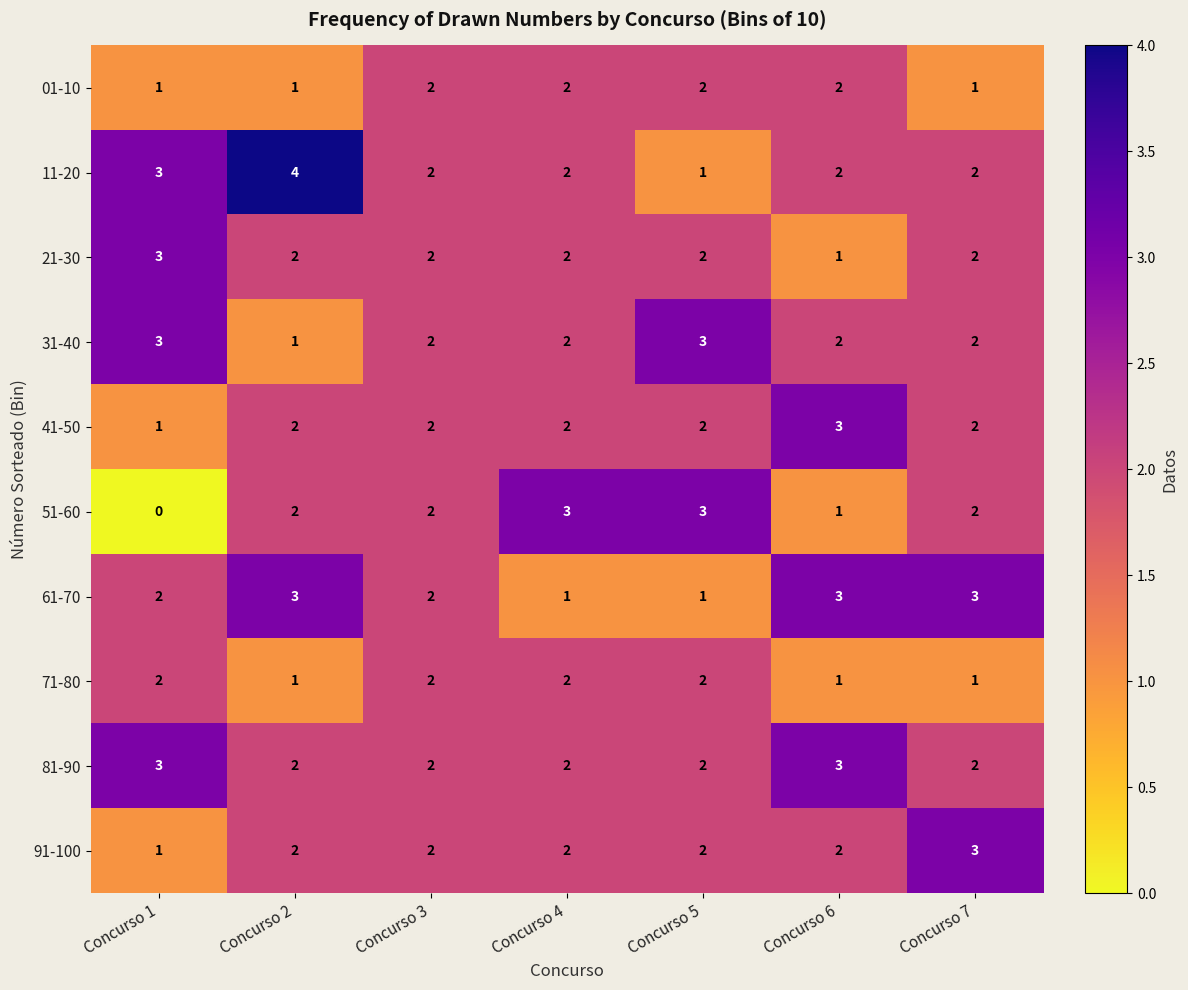

What is the total value across all series at Concurso 3?

20